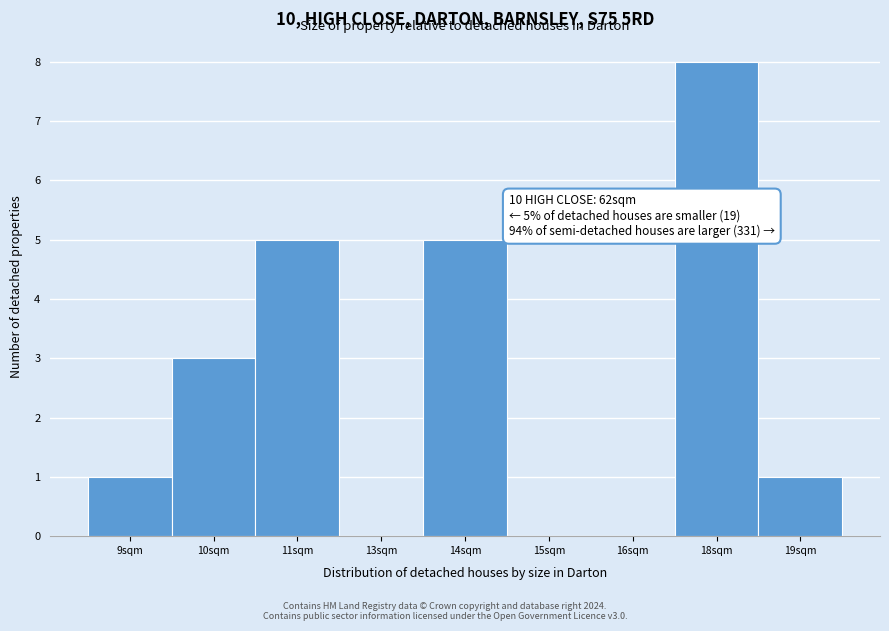

Reading right to left, list all the values displayed in this chart.

19sqm=1	18sqm=8	16sqm=0	15sqm=0	14sqm=5	13sqm=0	11sqm=5	10sqm=3	9sqm=1